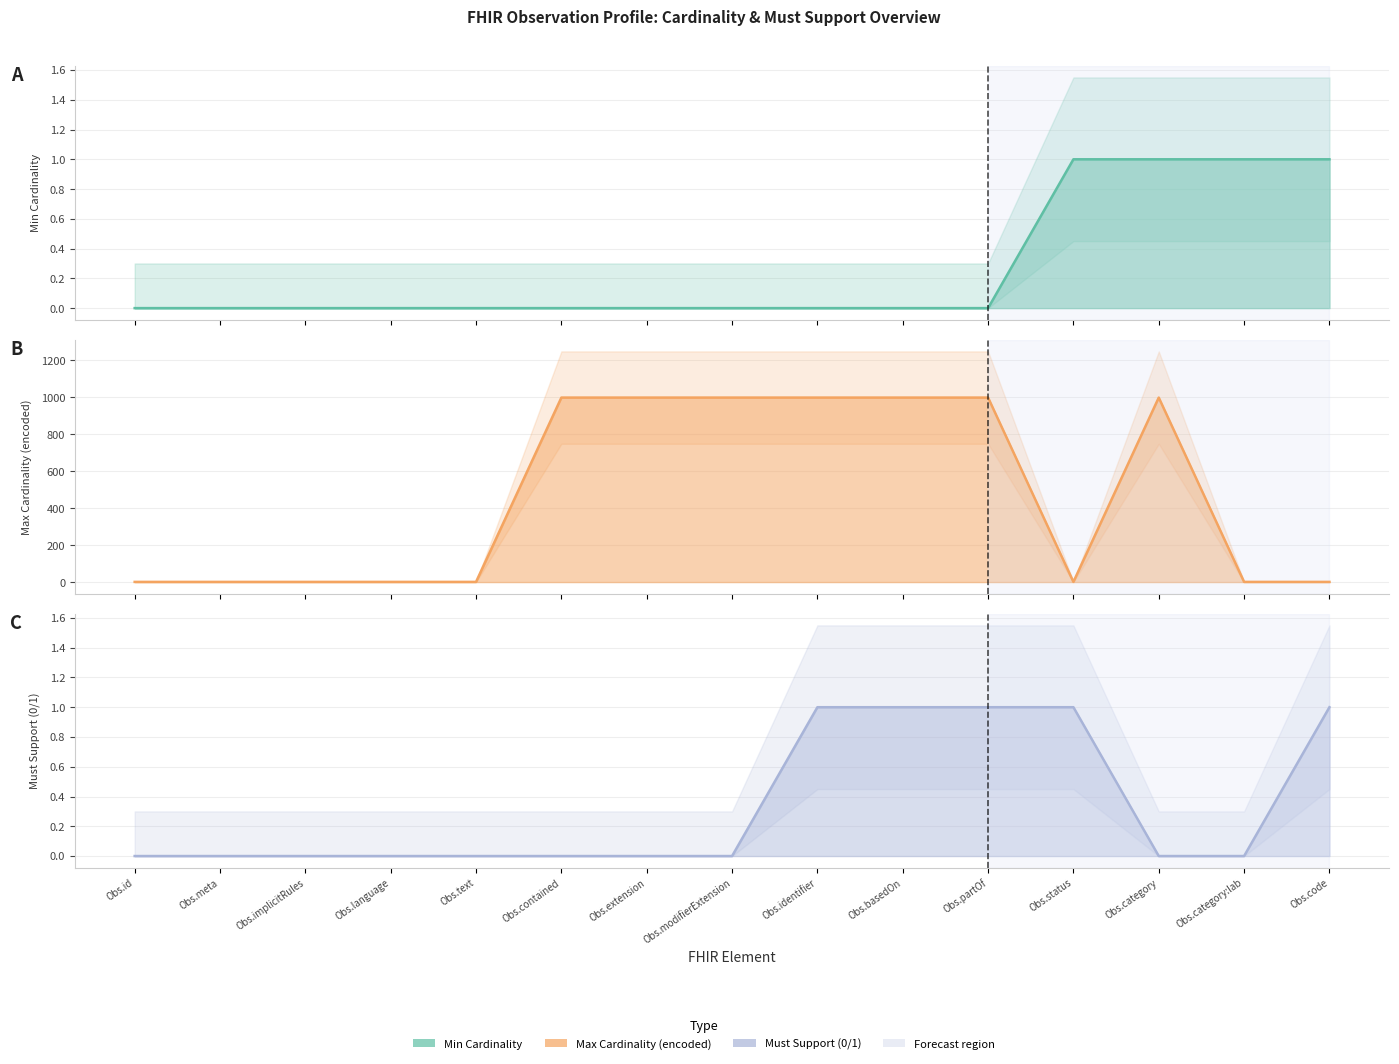

How many lines are shown in the chart?

3